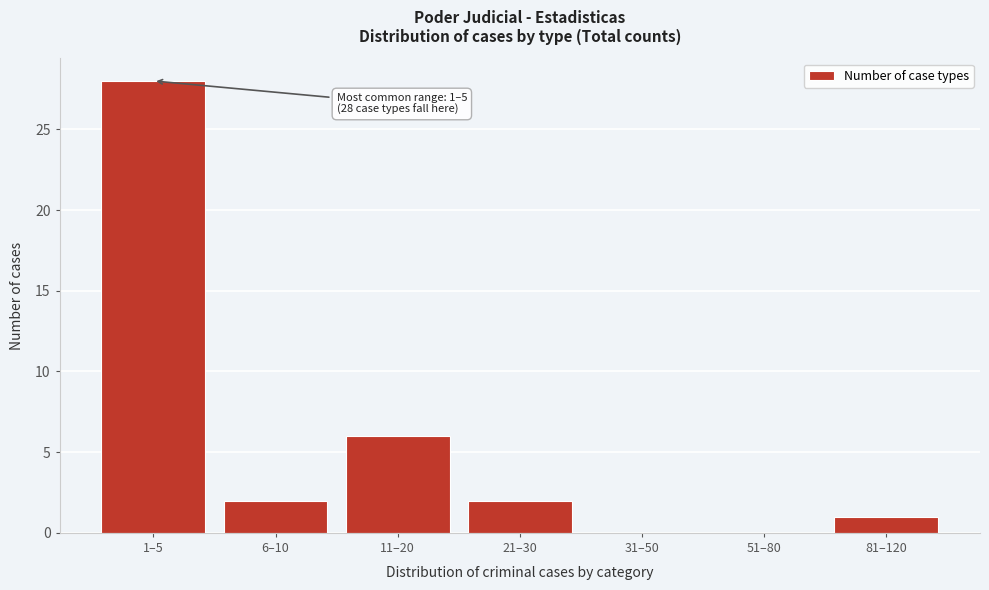

Reading left to right, list all the values displayed in this chart.

1–5=28	6–10=2	11–20=6	21–30=2	31–50=0	51–80=0	81–120=1